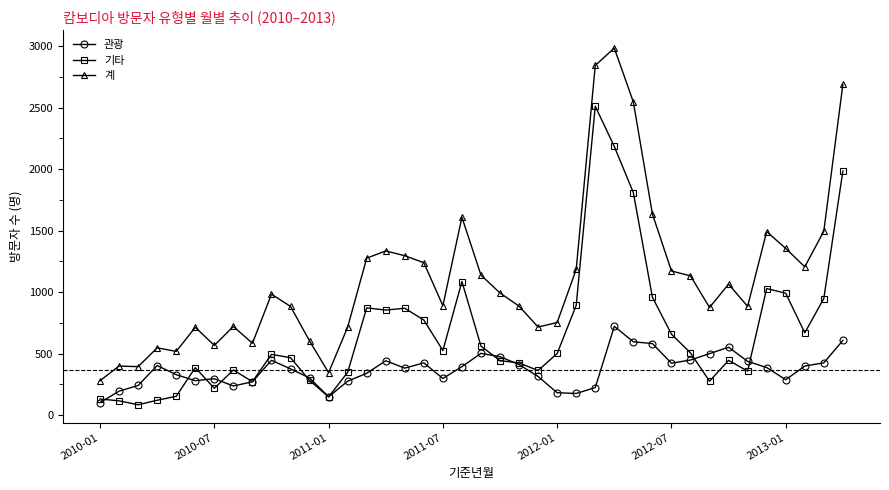

Count the number of categories in the chart.

40